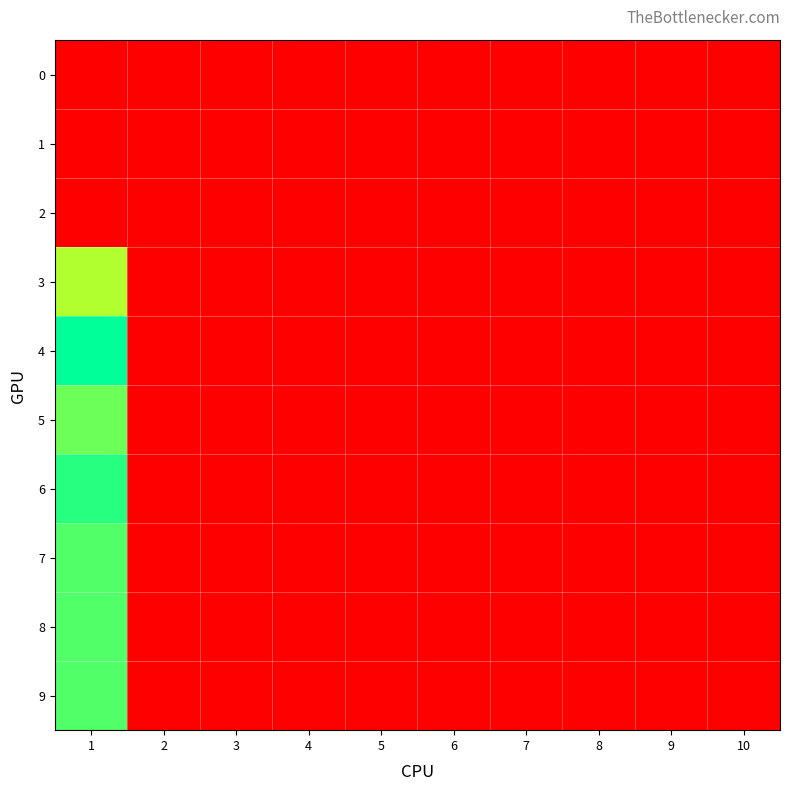

At how many categories does at least one series exceed 15?

1